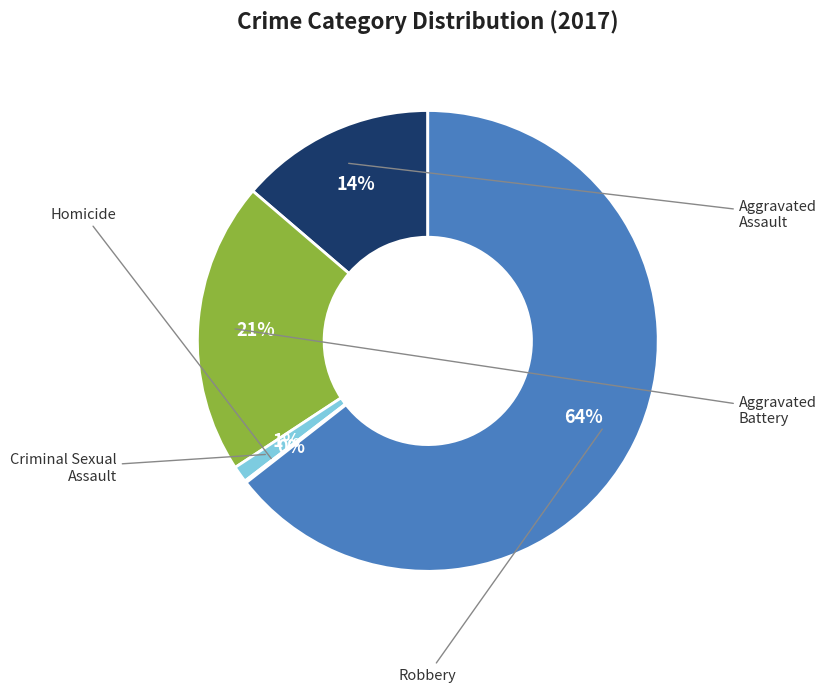

To the nearest percent, what percentage of the pie is Aggravated Battery?

21%